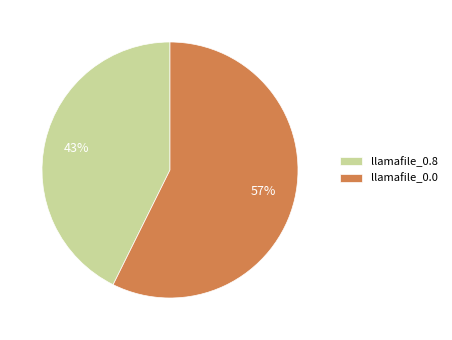

To the nearest percent, what is the combined percentage of llamafile_0.0 and llamafile_0.8?

100%